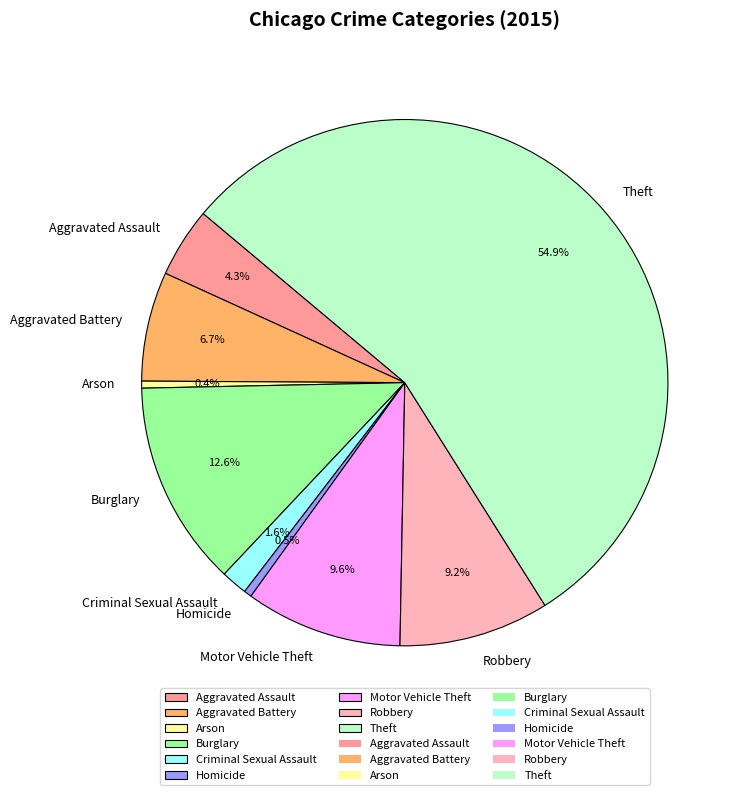

To the nearest percent, what percentage of the pie is Criminal Sexual Assault?

2%